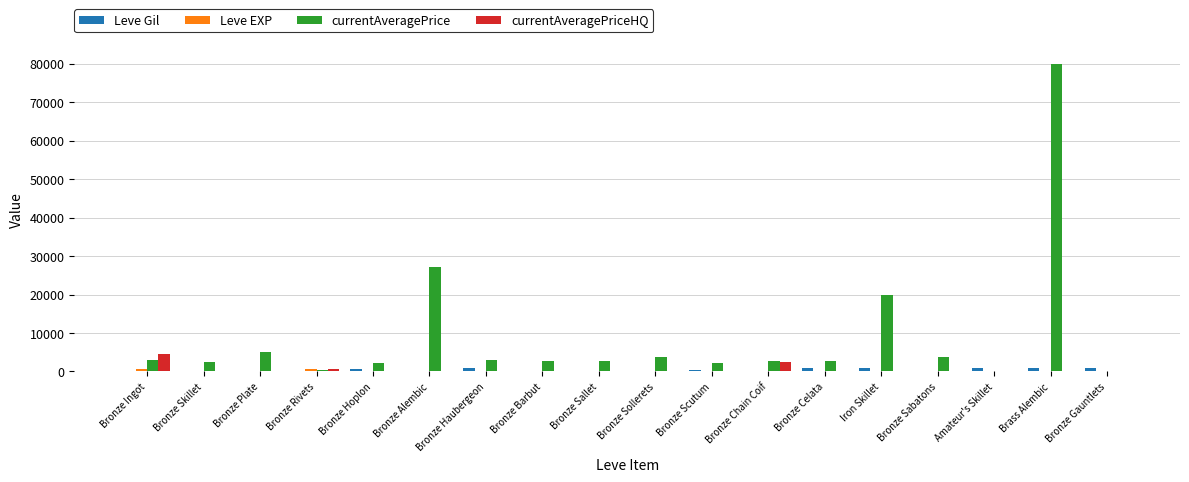

What is the sum of all Leve Gil values?

8395